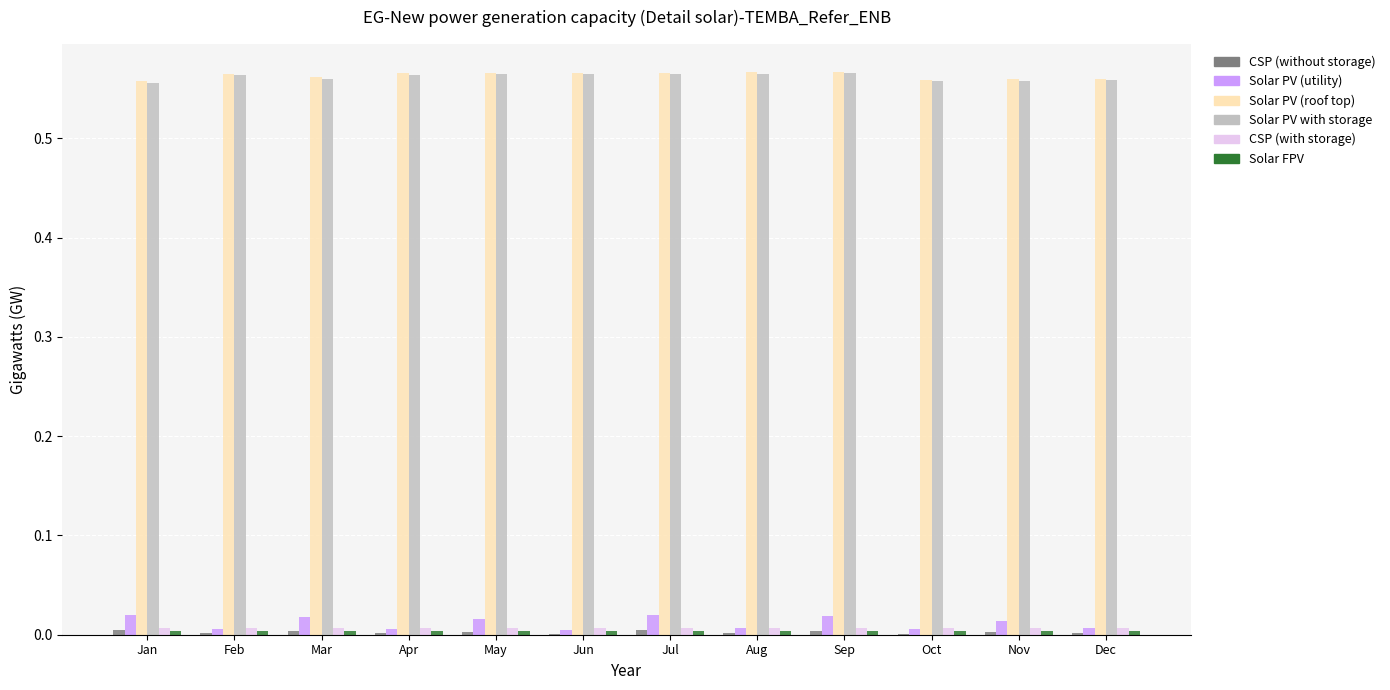

Is the value of Solar PV with storage at Dec greater than the value of Solar PV (utility) at Sep?

Yes